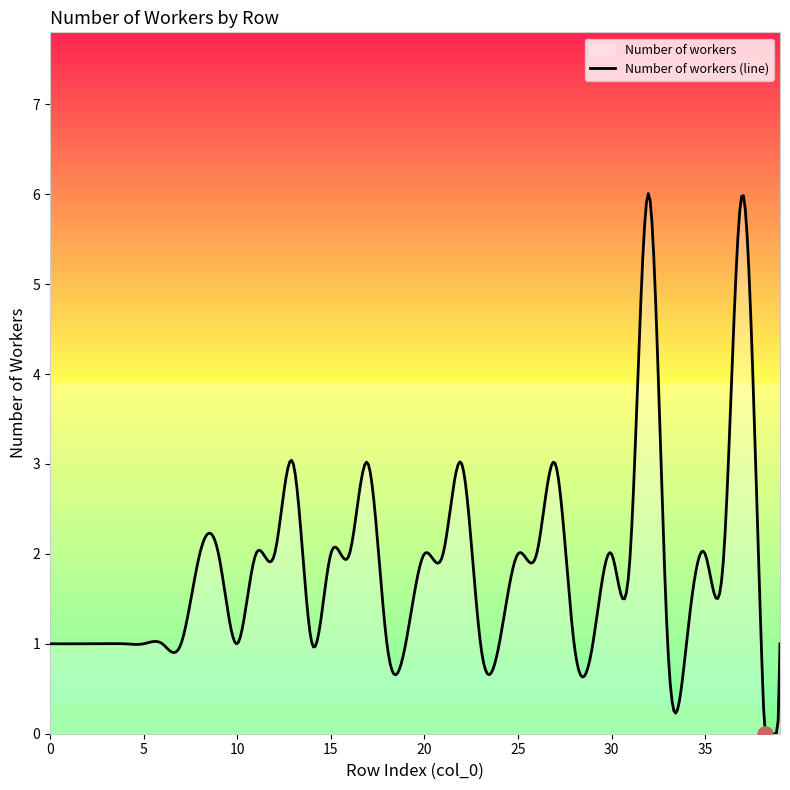

What is the ratio of the value at 7 to the value at 18?

1.0